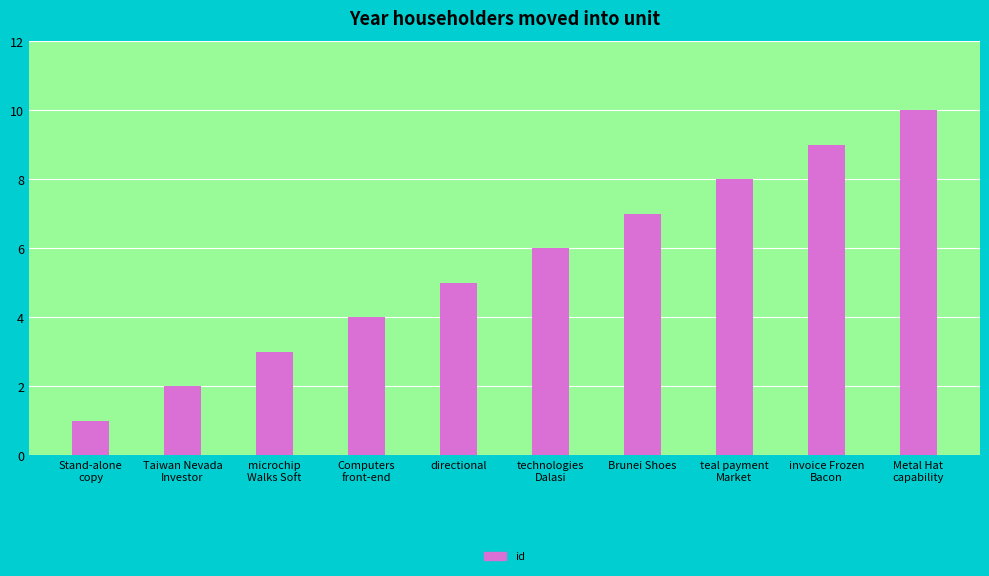

Which category has the lowest value across all series?

Stand-alone
copy